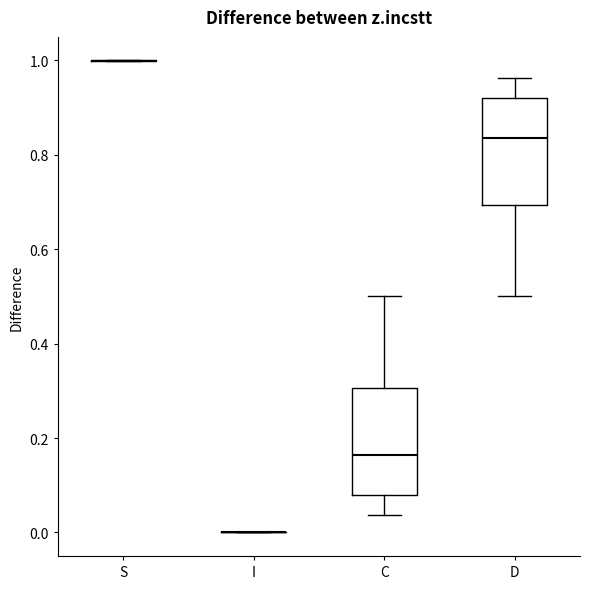

Reading left to right, transcribe this box plot: for each box, give where its median line is, the range the box spans, and where its two whiskers end, as read against the y-axis. The values are not printed on the chart, so give them approximately, as read against the axis.

S: box collapsed to a line at 1.00, whiskers 1.00 to 1.00
I: box collapsed to a line at 0.00, whiskers 0.00 to 0.00
C: median 0.16, box 0.08 to 0.30, whiskers 0.04 to 0.50
D: median 0.84, box 0.70 to 0.92, whiskers 0.50 to 0.96